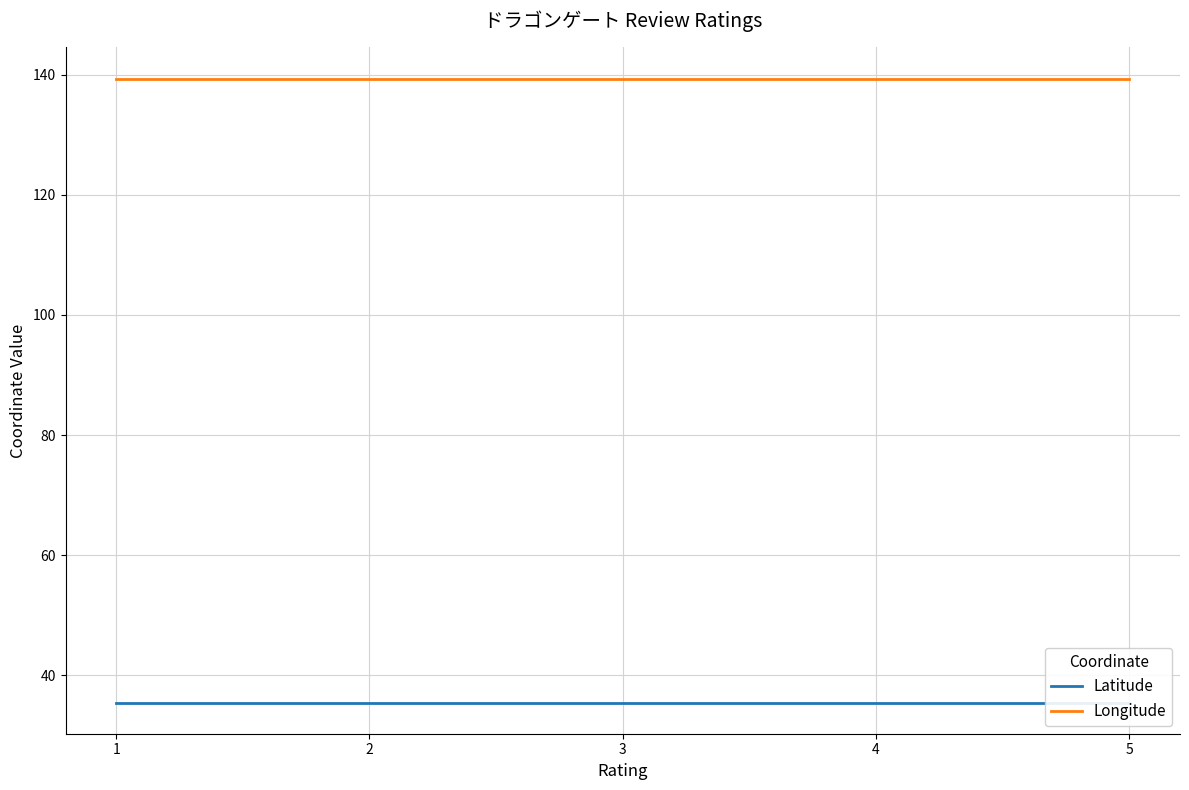

Does the chart display data point markers on the line(s)?

No